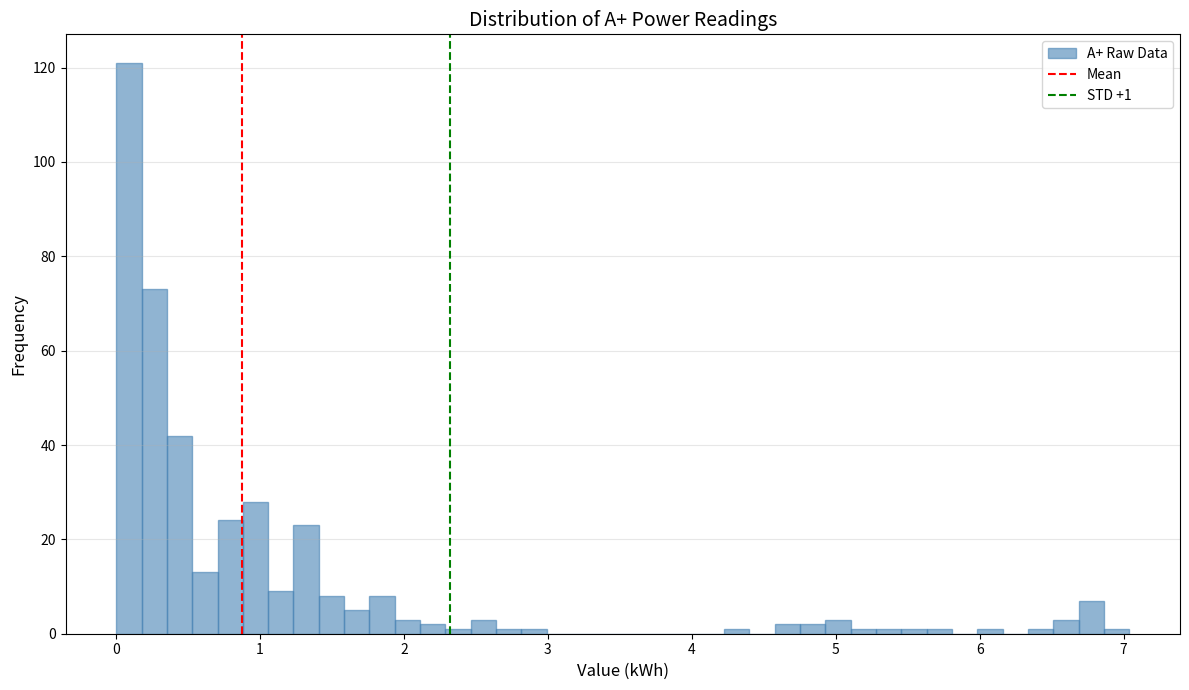

Read against the x-axis, roughly where is the centre of the tallest bar?

0.1